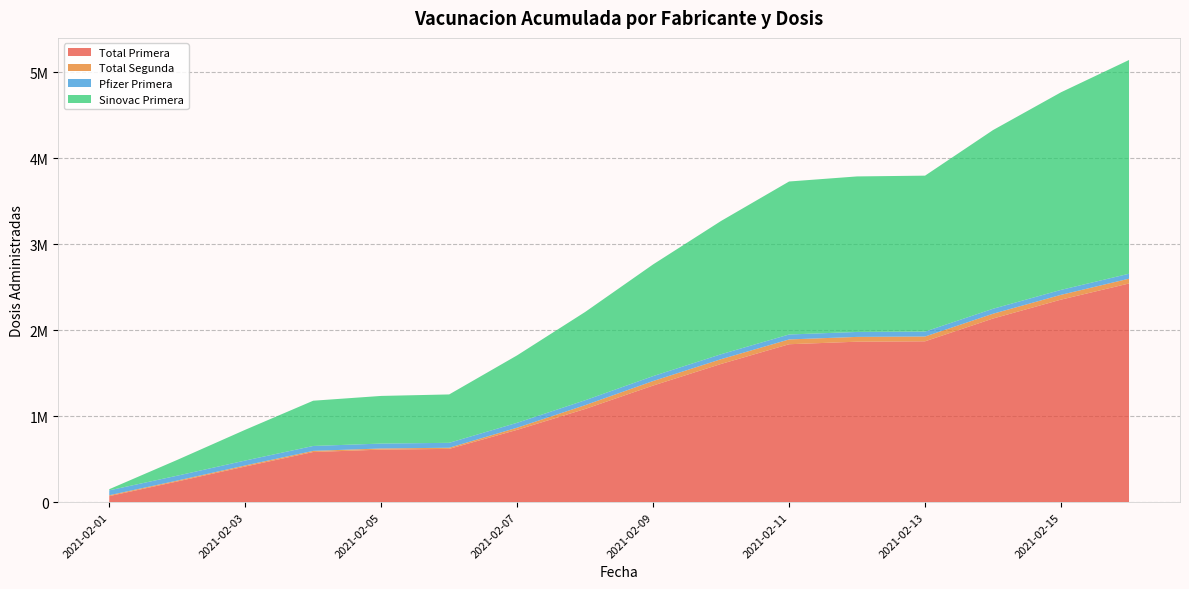

Reading left to right, extract all data points from this chart.

Total Primera: 70188	240584	414573	583190	611057	619688	841122	1083531	1355924	1607135	1836291	1865786	1870249	2135258	2354946	2542583
Total Segunda: 10406	10406	12514	13184	13189	13189	24943	44294	52619	55485	55692	55726	55726	55726	55736	55736
Pfizer Primera: 57001	57001	57021	57039	57039	57039	57054	57144	57244	57430	57575	57575	57575	57575	57575	57575
Sinovac Primera: 13187	183583	357552	526151	554018	562649	784068	1026387	1298680	1549705	1778716	1808211	1812674	2077683	2297371	2485008